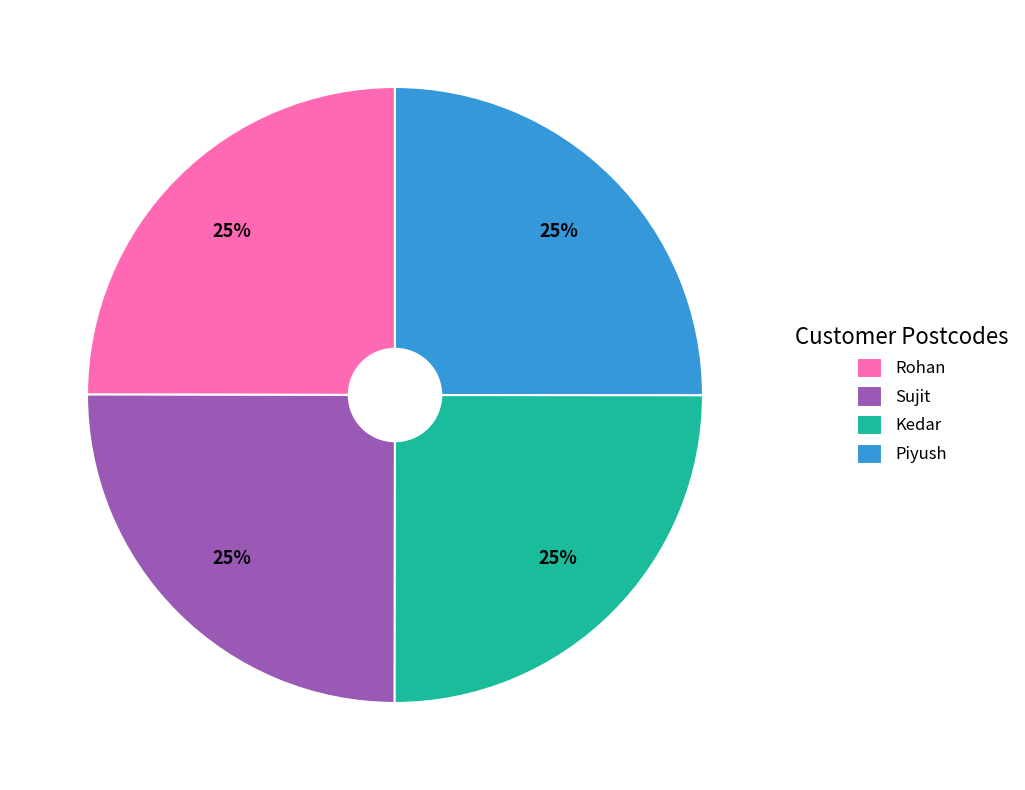

Is there any slice that represents more than half of the pie?

No